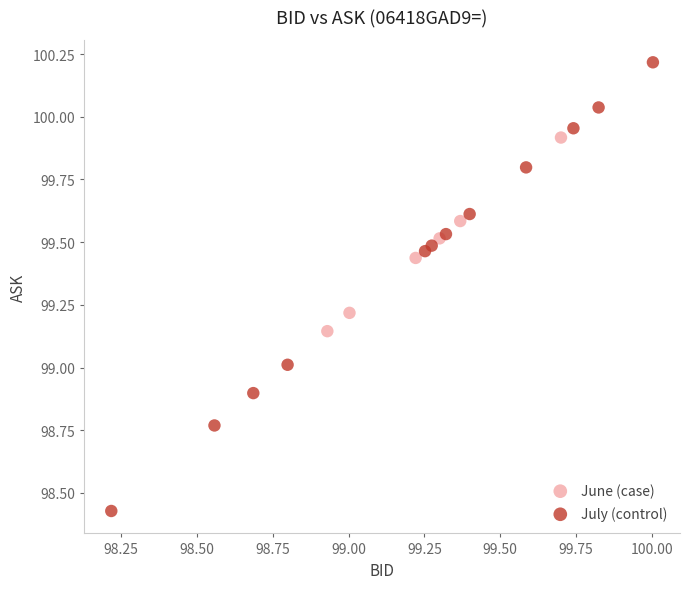

Which series contains the highest Y value?

July (control)